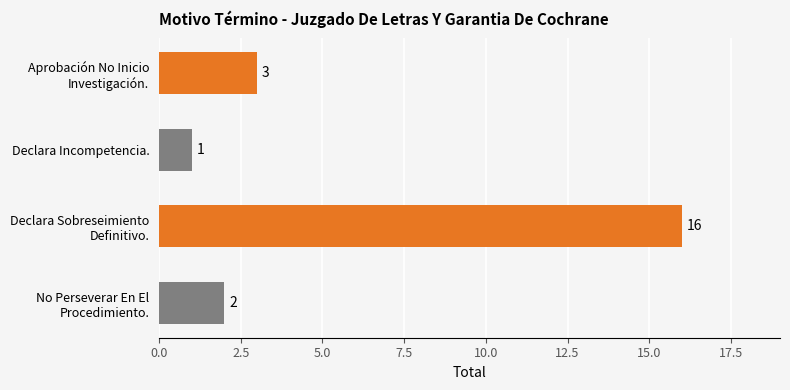

The value at Declara Incompetencia. is 1. True or false?

True